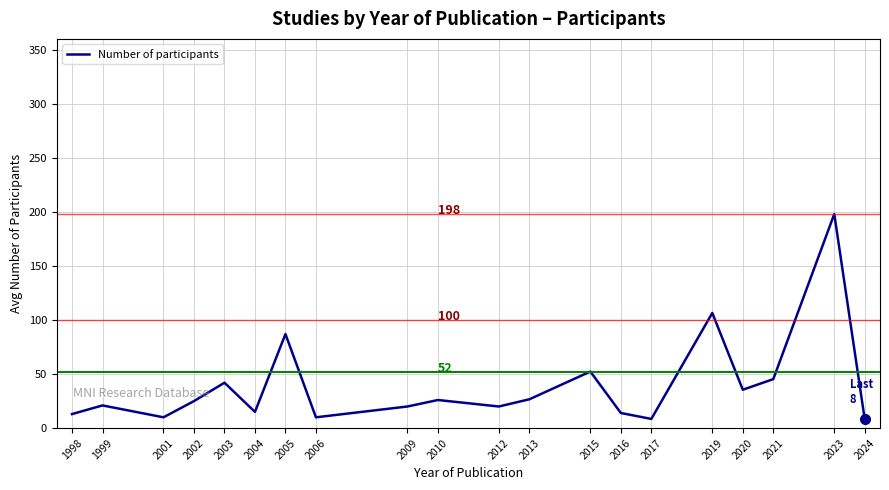

Does the chart have visible grid lines?

Yes